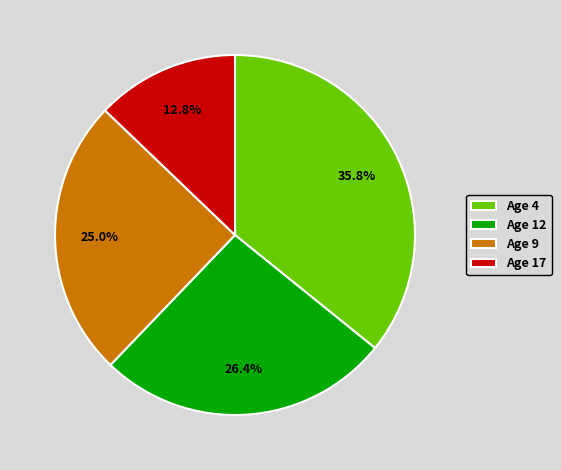

Does Age 12 account for over 50% of the chart?

No